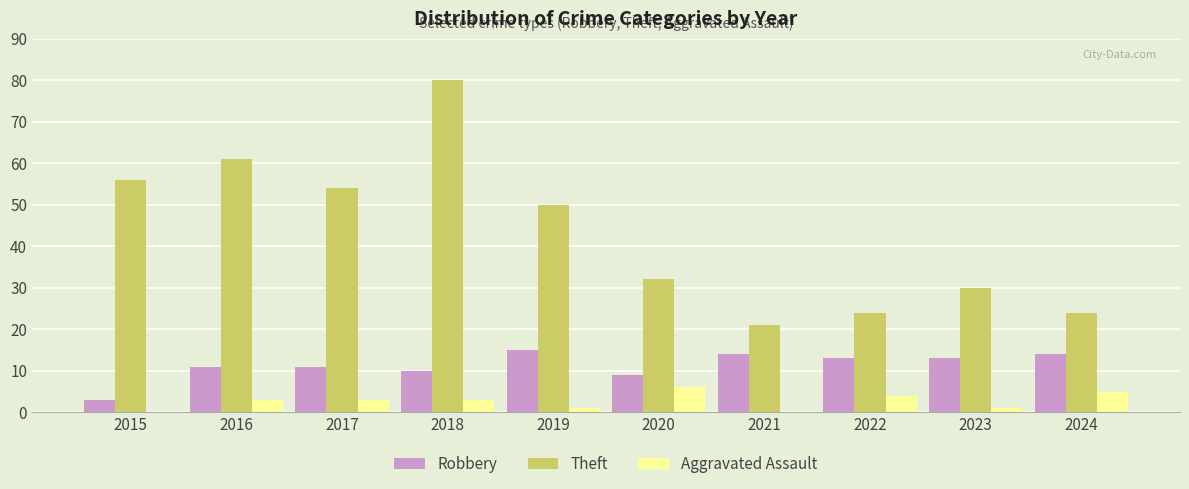

Which series has the largest range (max minus min)?

Theft